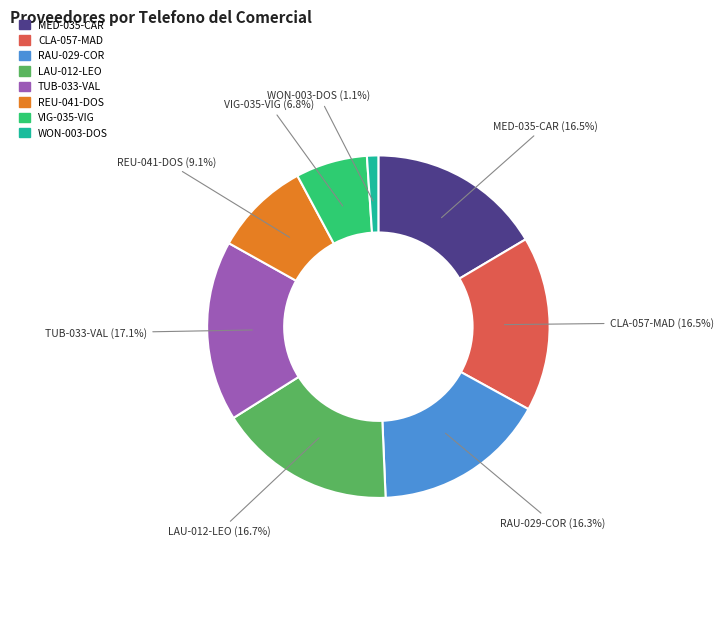

What is the ratio of the value at RAU-029-COR to the value at MED-035-CAR?

1.0